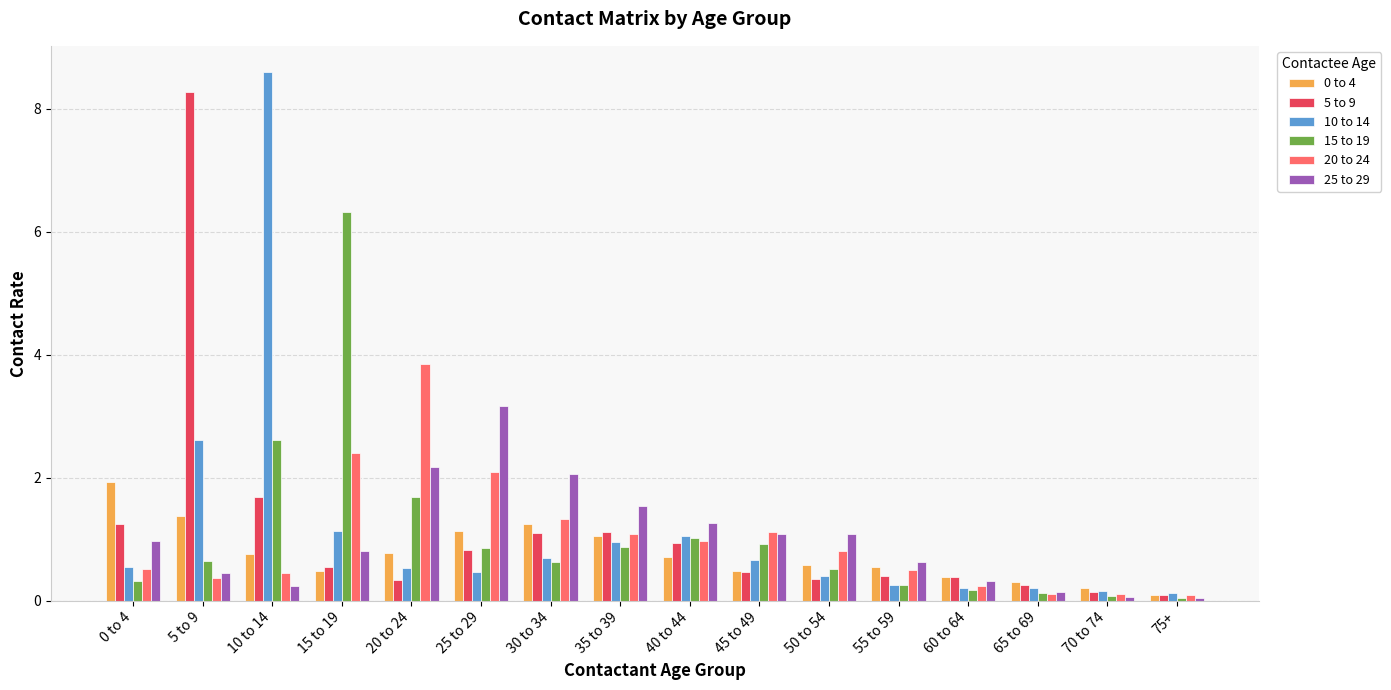

What is the maximum value shown in the chart?

8.6